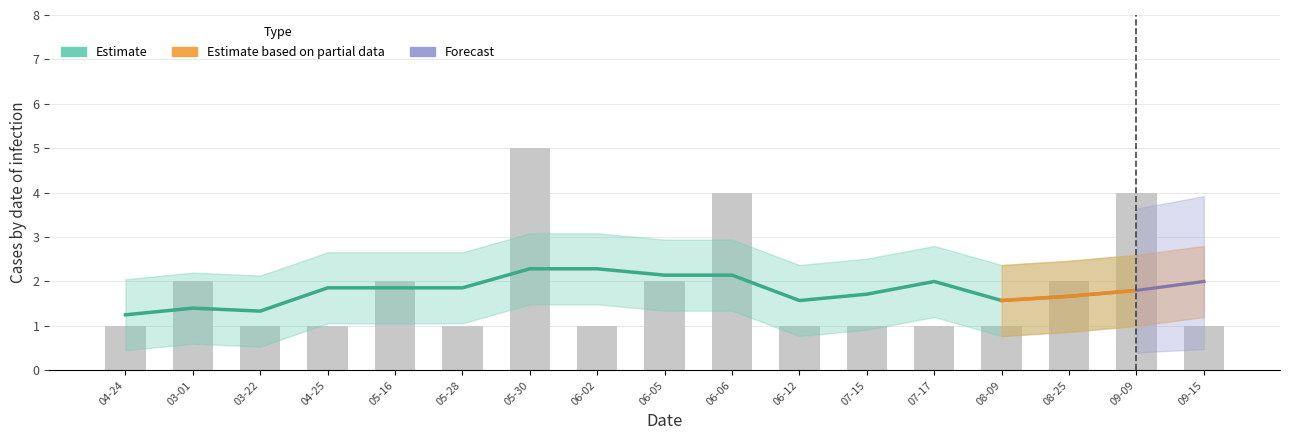

What is the approximate value at 07-15?

1